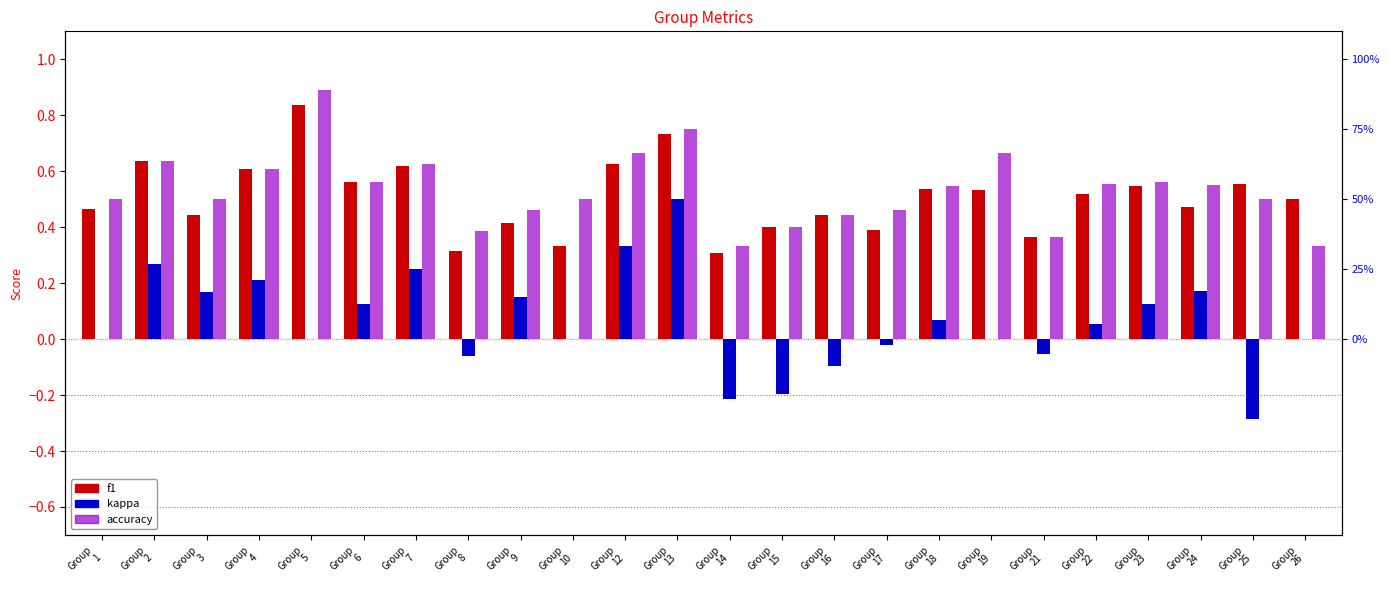

Is the value of kappa at Group
23 greater than the value of accuracy at Group
19?

No